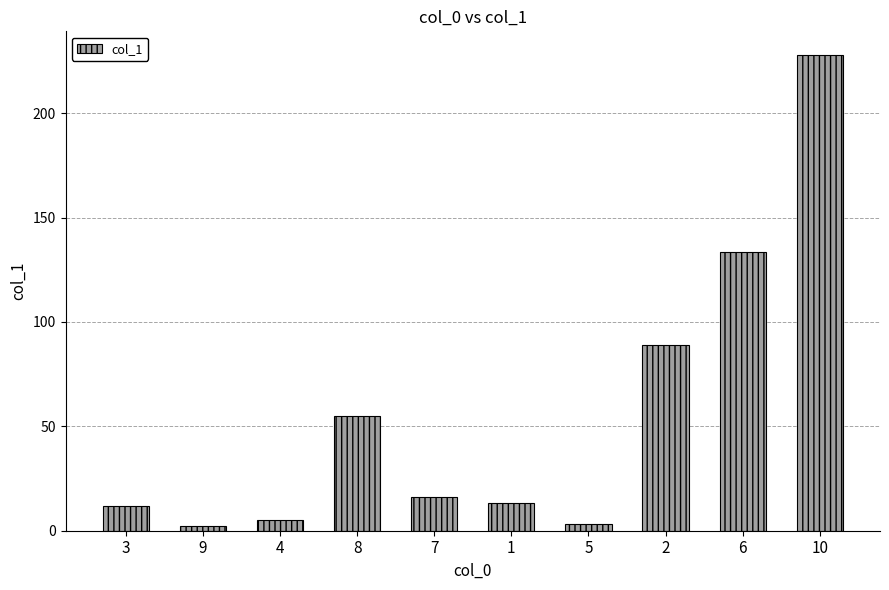

What position from the left is 2?

8